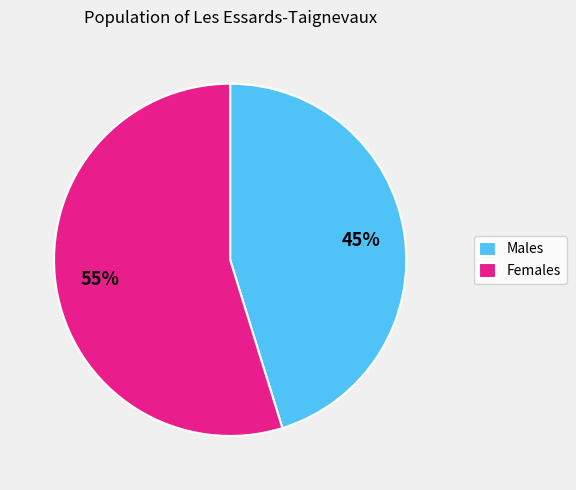

To the nearest percent, what percentage of the pie is Males?

45%